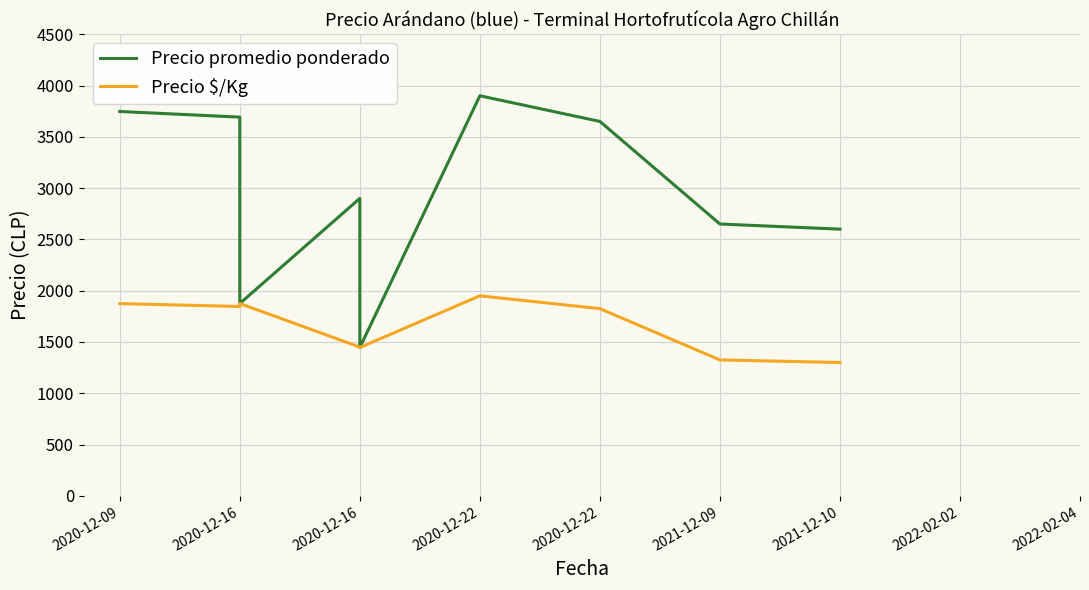

What is the maximum value shown in the chart?

3900